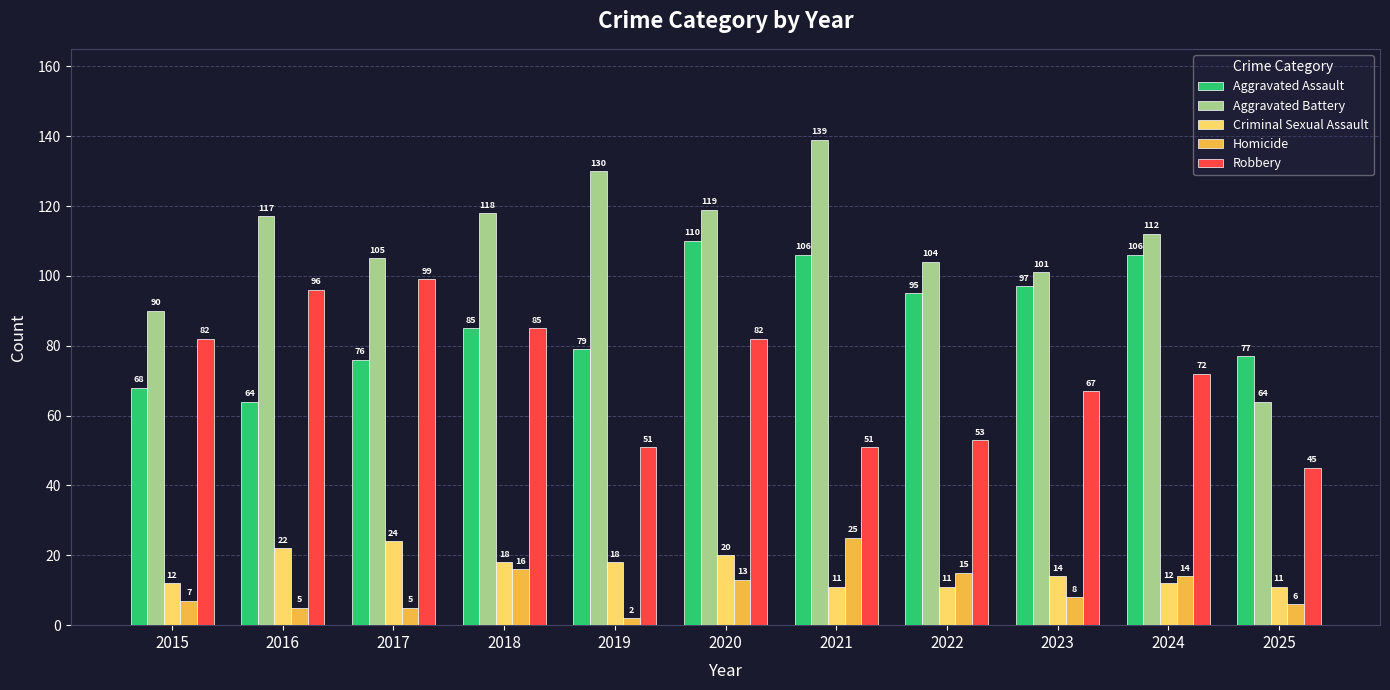

Reading left to right, extract all data points from this chart.

Aggravated Assault: 2015=68	2016=64	2017=76	2018=85	2019=79	2020=110	2021=106	2022=95	2023=97	2024=106	2025=77
Aggravated Battery: 2015=90	2016=117	2017=105	2018=118	2019=130	2020=119	2021=139	2022=104	2023=101	2024=112	2025=64
Criminal Sexual Assault: 2015=12	2016=22	2017=24	2018=18	2019=18	2020=20	2021=11	2022=11	2023=14	2024=12	2025=11
Homicide: 2015=7	2016=5	2017=5	2018=16	2019=2	2020=13	2021=25	2022=15	2023=8	2024=14	2025=6
Robbery: 2015=82	2016=96	2017=99	2018=85	2019=51	2020=82	2021=51	2022=53	2023=67	2024=72	2025=45